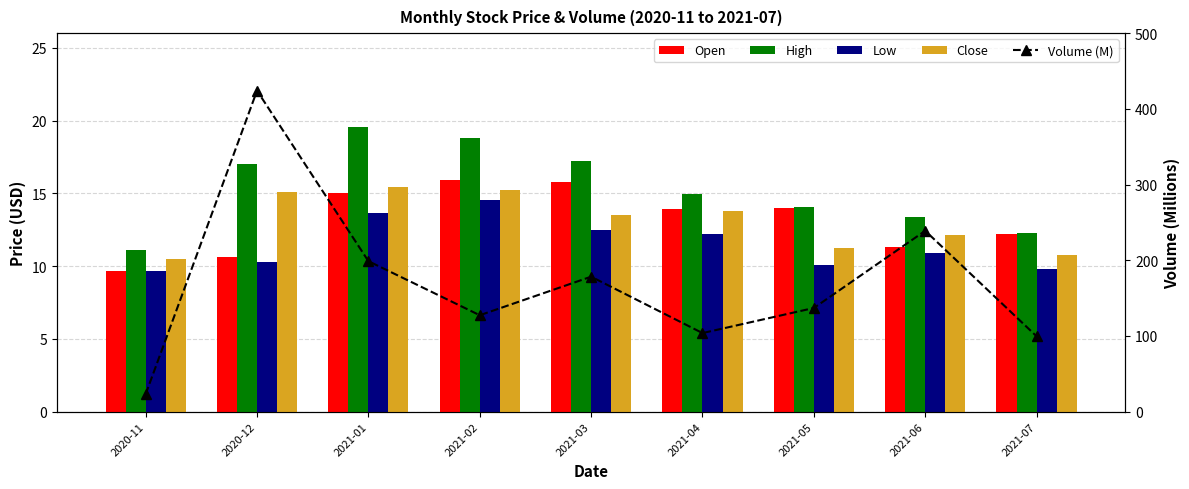

Which label corresponds to the smallest value in the chart?

2020-11